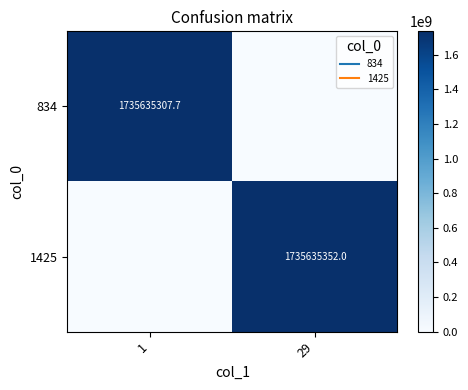

What is the spread (max minus min) of values at 29?

1735635352.0